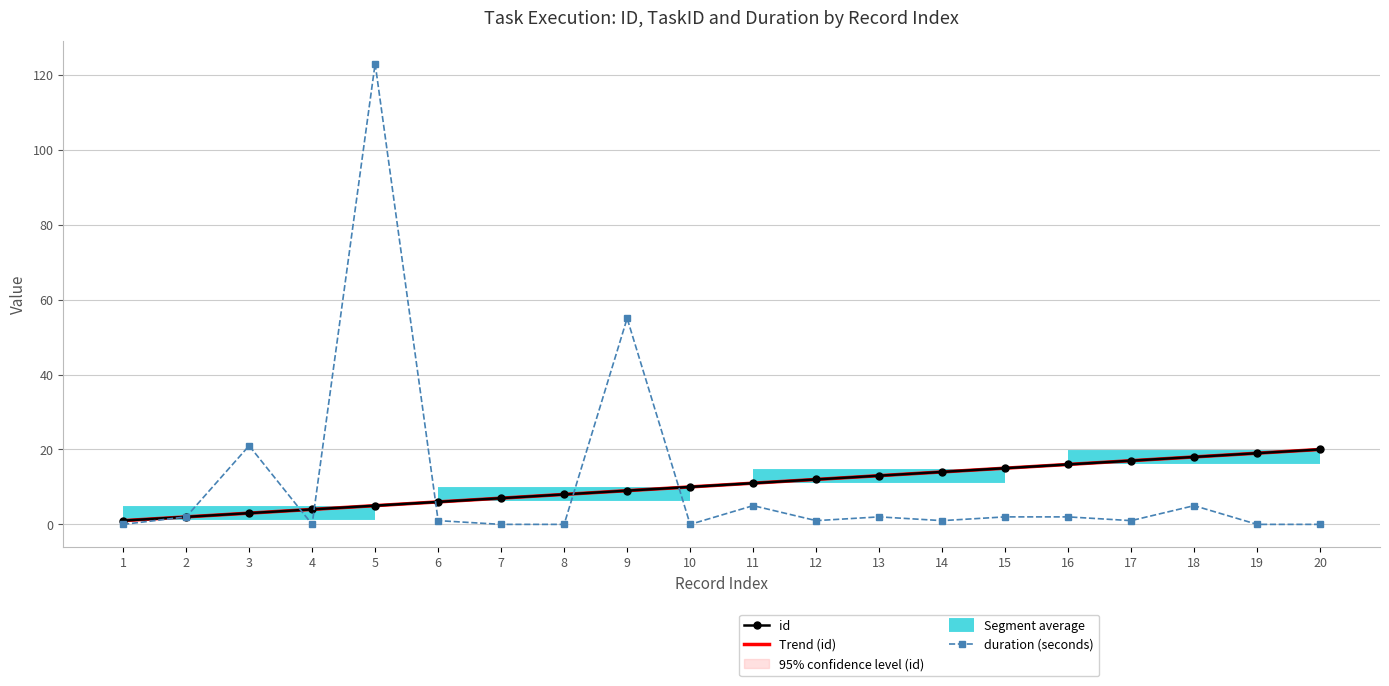

Reading left to right, extract all data points from this chart.

id: 1.0	2.0	3.0	4.0	5.0	6.0	7.0	8.0	9.0	10.0	11.0	12.0	13.0	14.0	15.0	16.0	17.0	18.0	19.0	20.0
Trend (id): 1.0	2.0	3.0	4.0	5.0	6.0	7.0	8.0	9.0	10.0	11.0	12.0	13.0	14.0	15.0	16.0	17.0	18.0	19.0	20.0
duration (seconds): 0.0	2.0	21.0	0.0	123.0	1.0	0.0	0.0	55.0	0.0	5.0	1.0	2.0	1.0	2.0	2.0	1.0	5.0	0.0	0.0